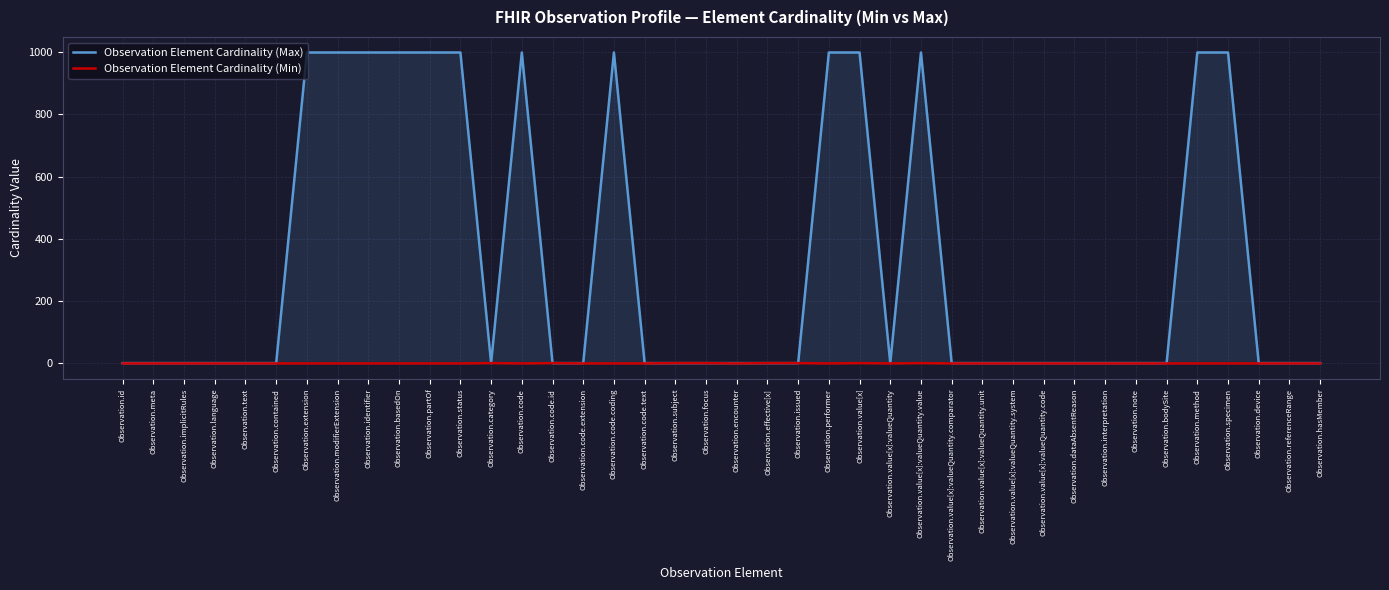

True or false: Observation Element Cardinality (Max) and Observation Element Cardinality (Min) intersect in this chart.

False